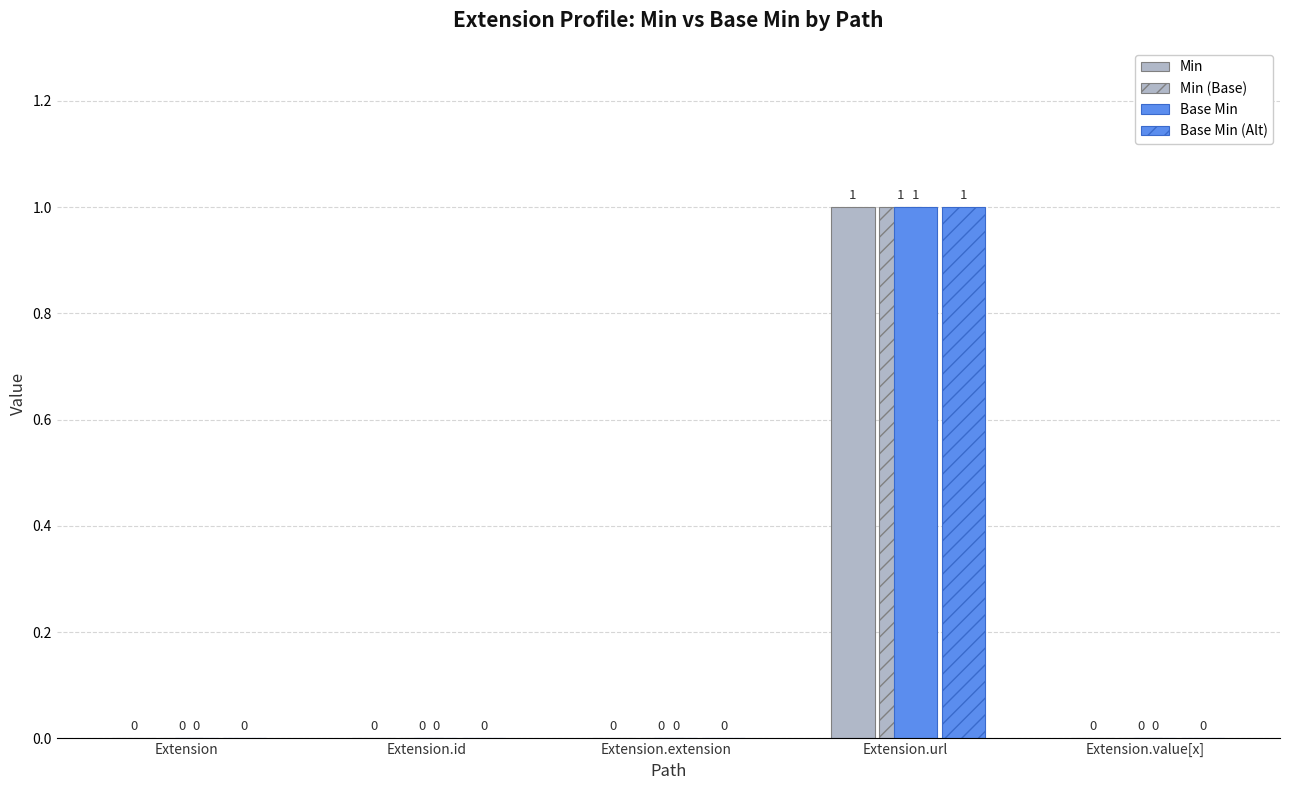

Which category has the lowest value across all series?

Extension